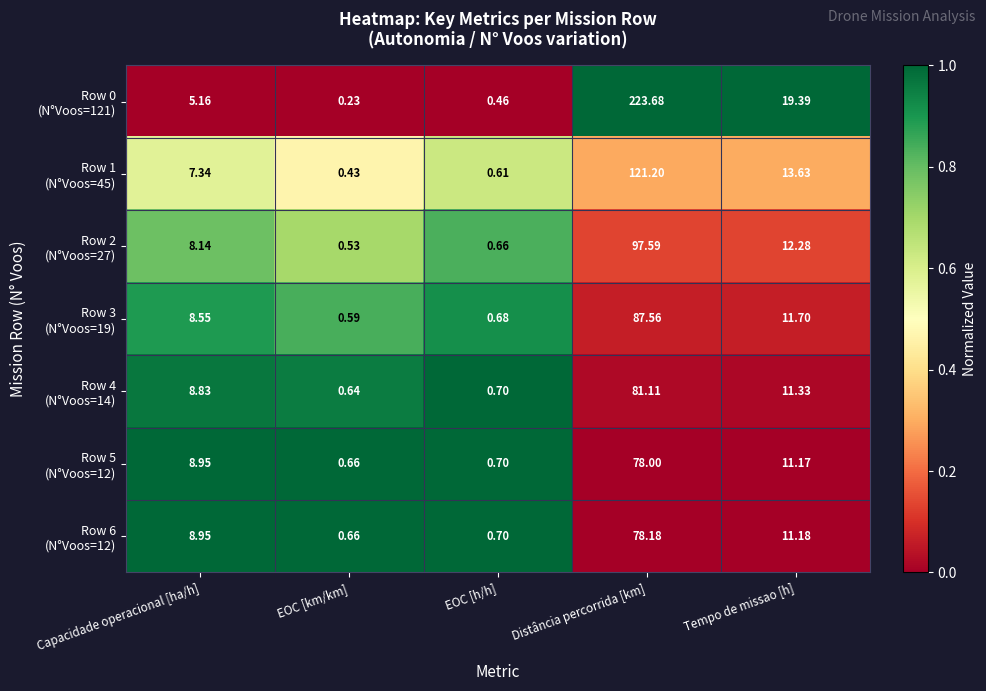

How many data points does each series have?

5